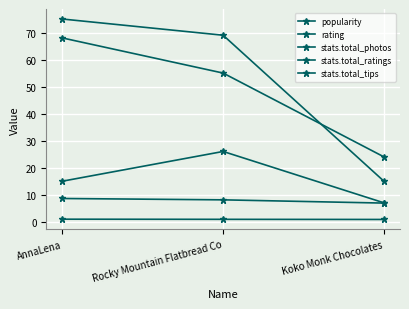

What is the value of the stats.total_photos point at the 3rd from the left?

24.0